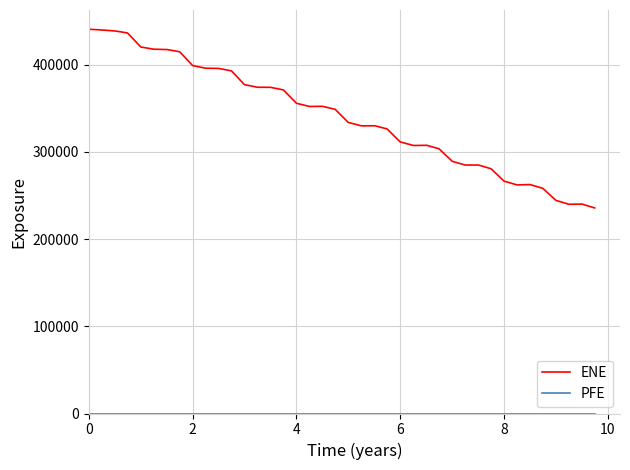

Which series has the widest spread of values?

ENE